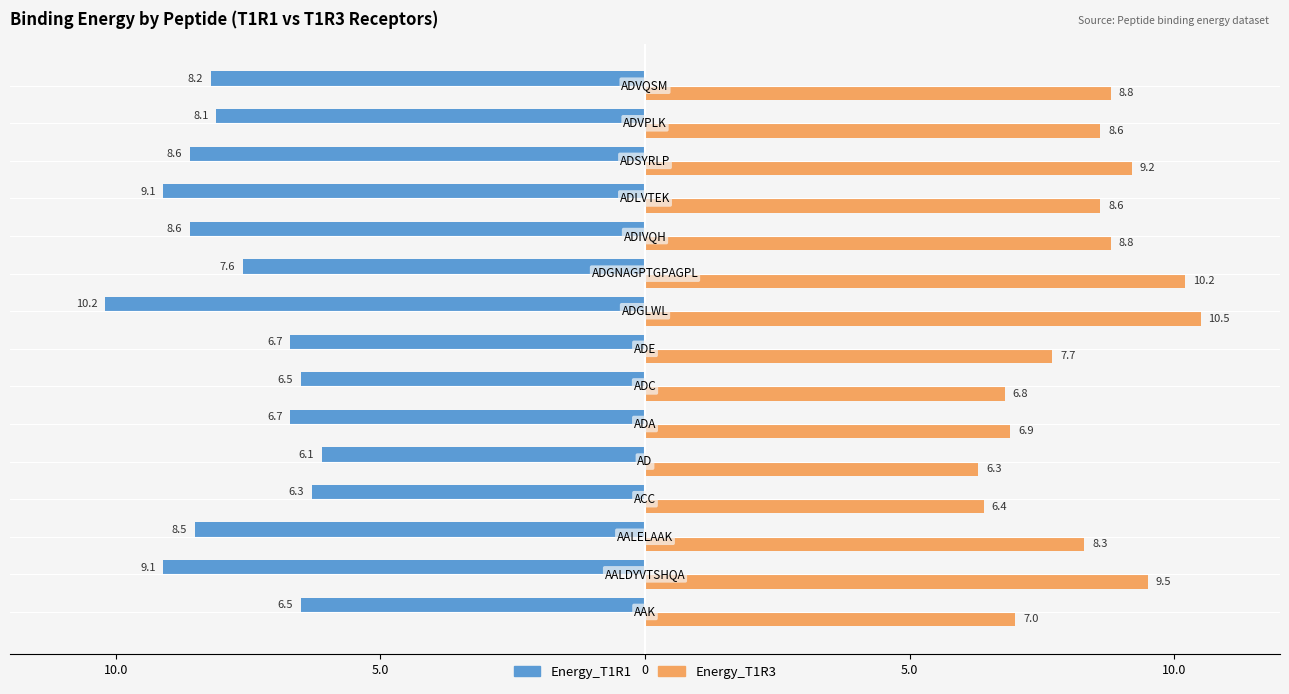

What are all the series names shown in the legend?

Energy_T1R1, Energy_T1R3